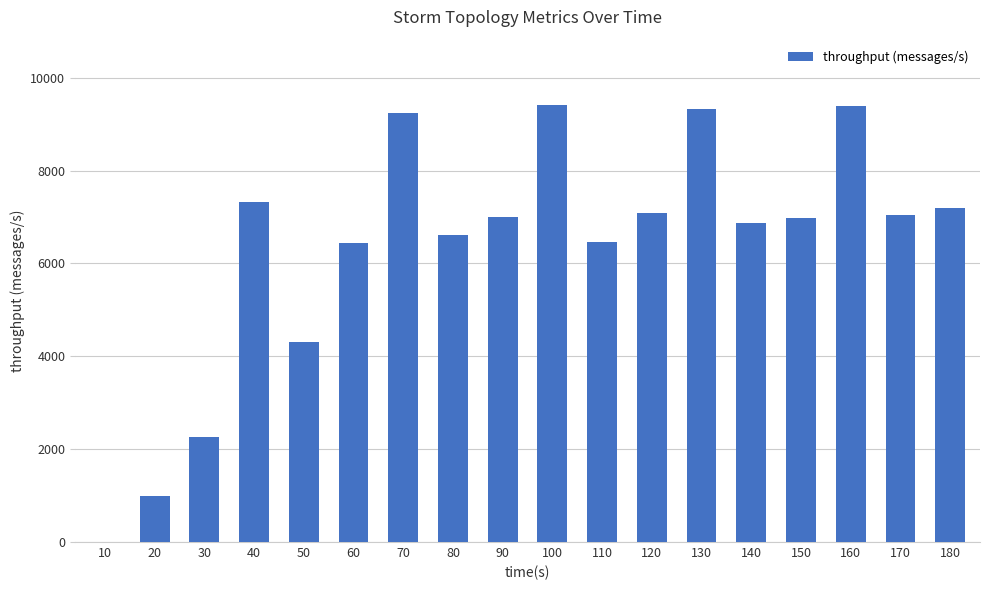

How many distinct data groups are displayed?

1